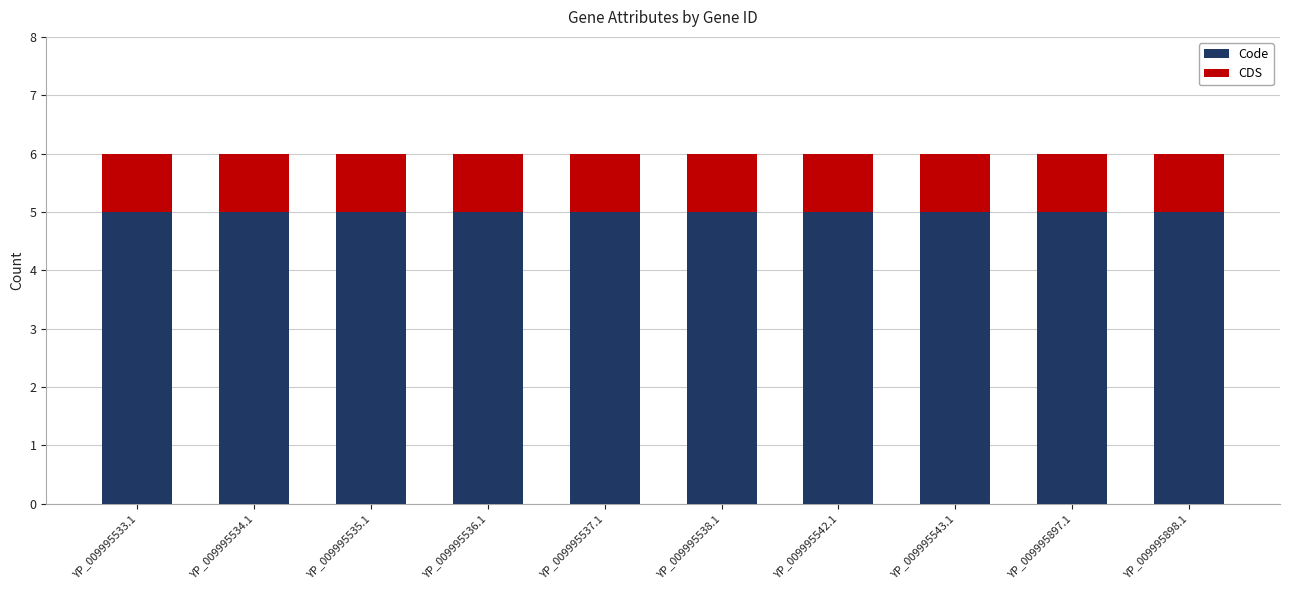

What is the total value across all series at YP_009995543.1?

6